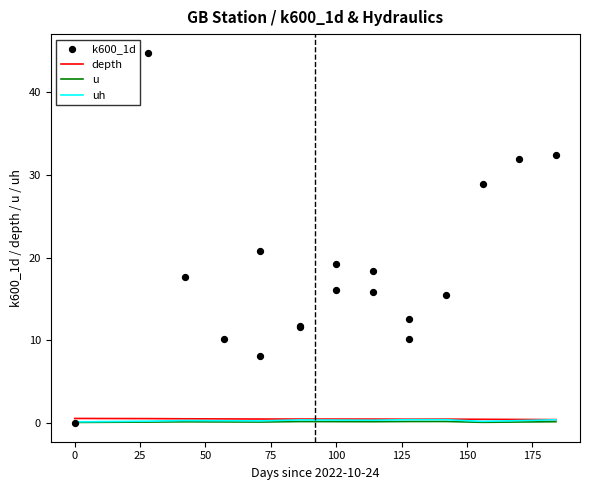

Which series has the largest Y range (max minus min)?

k600_1d